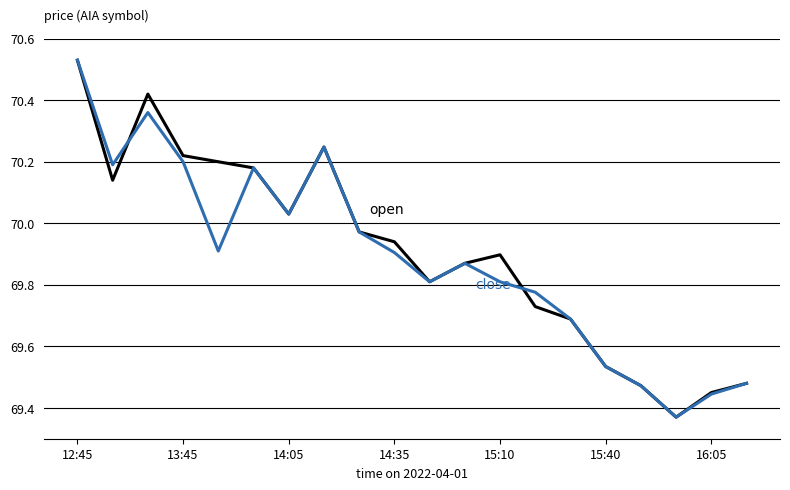

How many lines are shown in the chart?

2